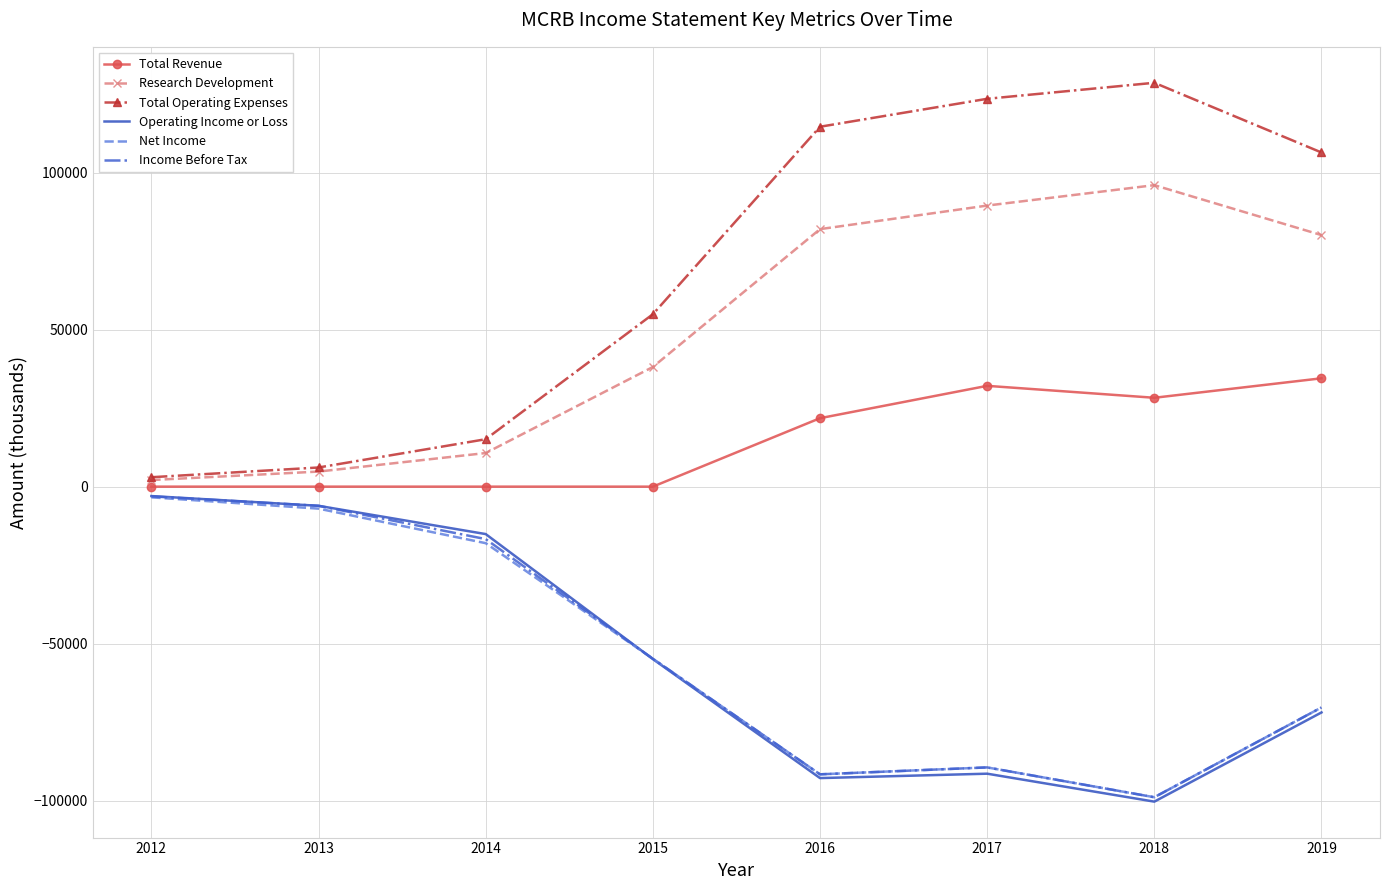

Where is the first local maximum for Research Development?

2018